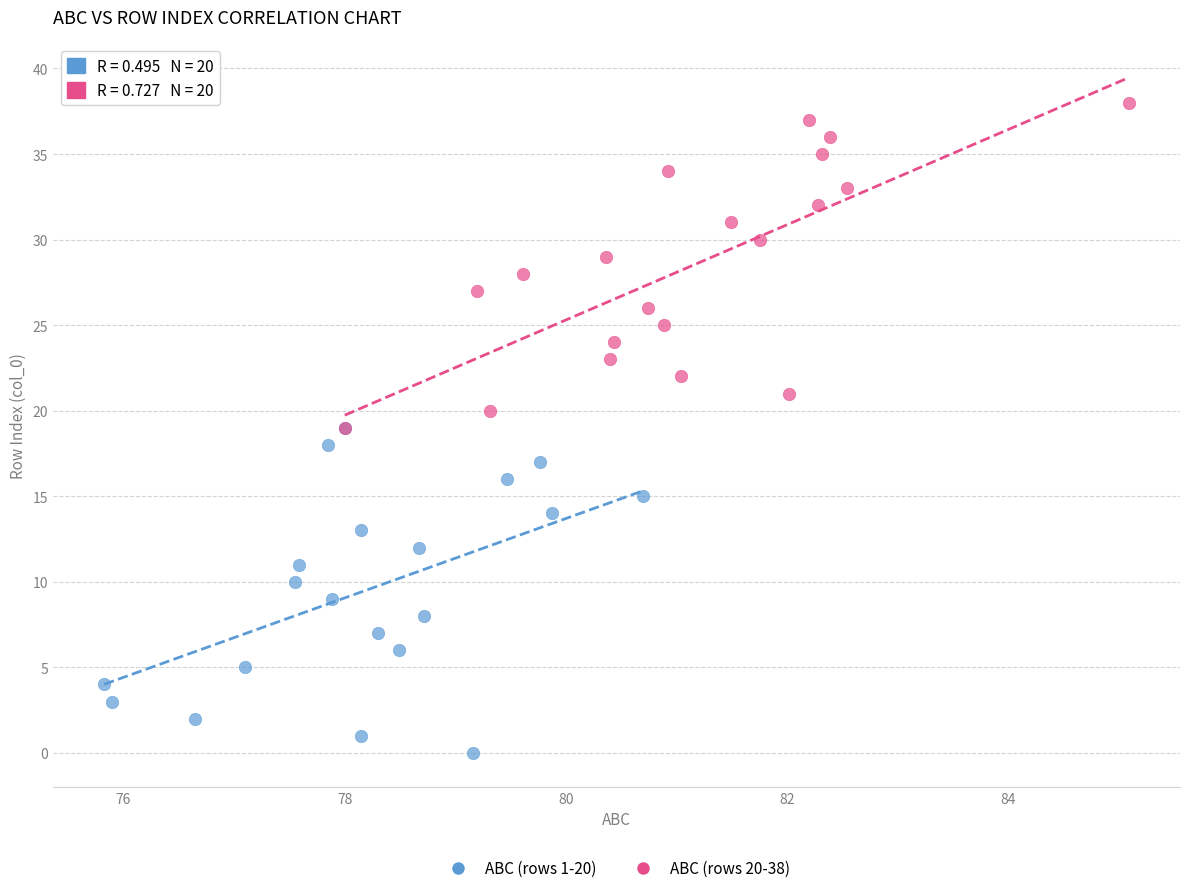

Which series reaches the maximum Y coordinate?

ABC (rows 20-38)